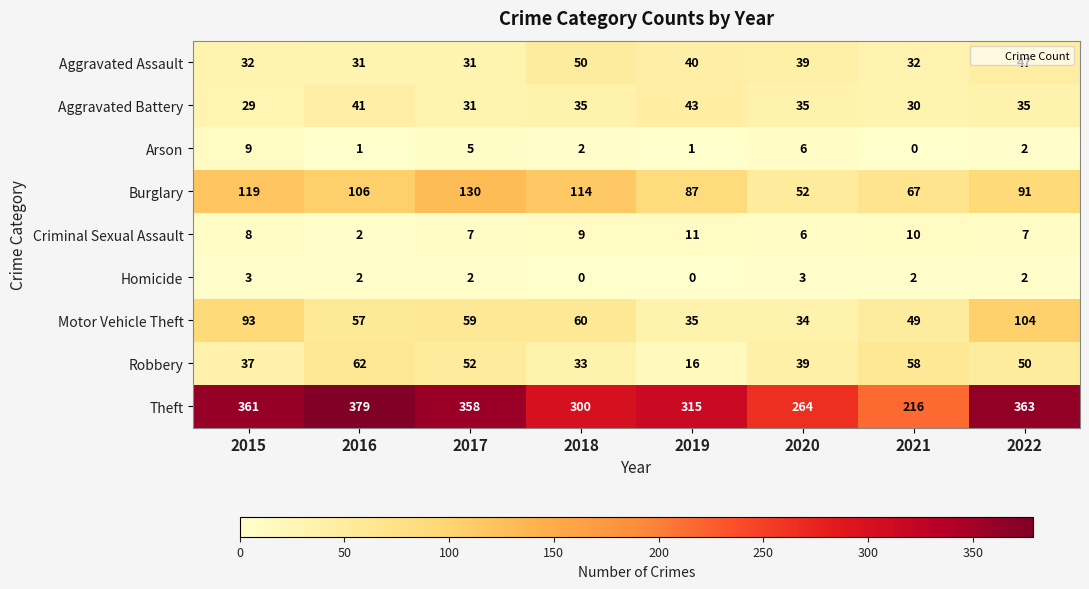

Count the number of data series in this chart.

9